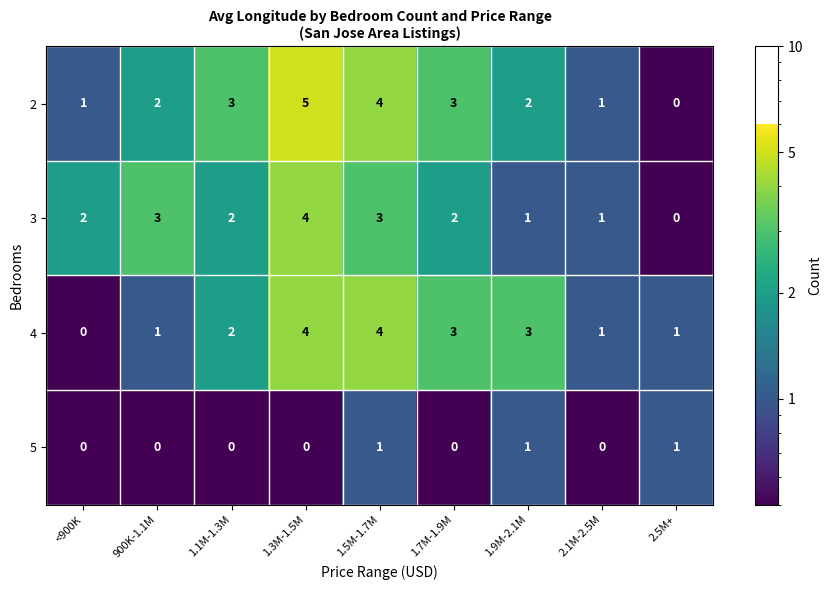

How many distinct data groups are displayed?

4